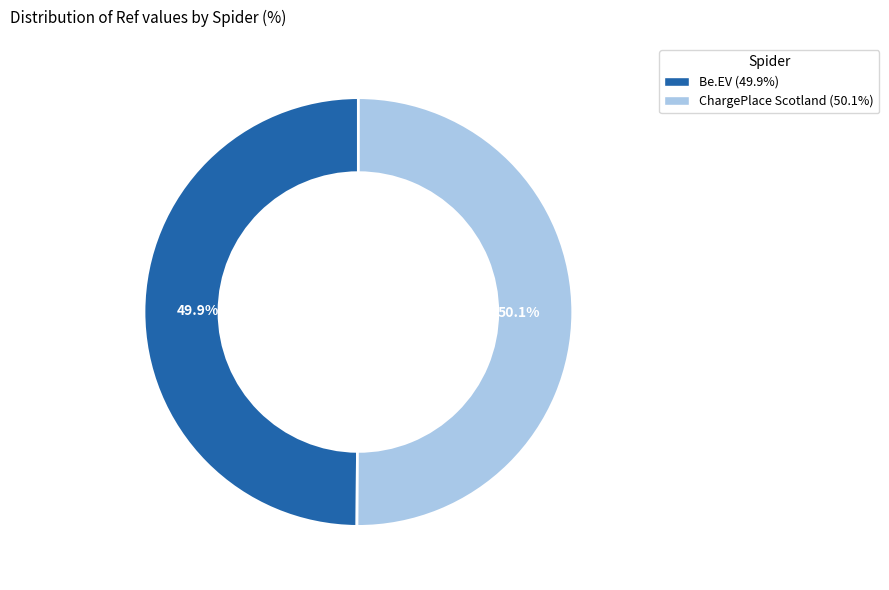

Is there a majority slice in this chart?

Yes